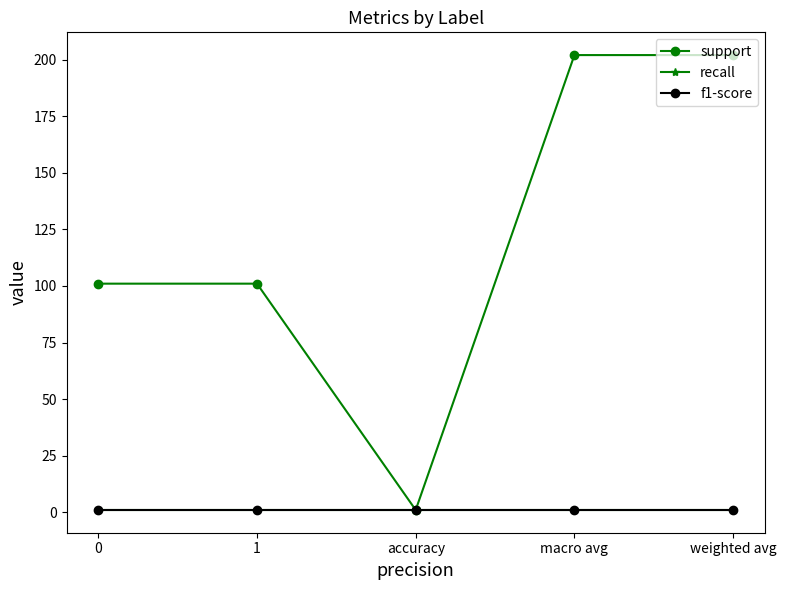

Does the chart have visible grid lines?

No